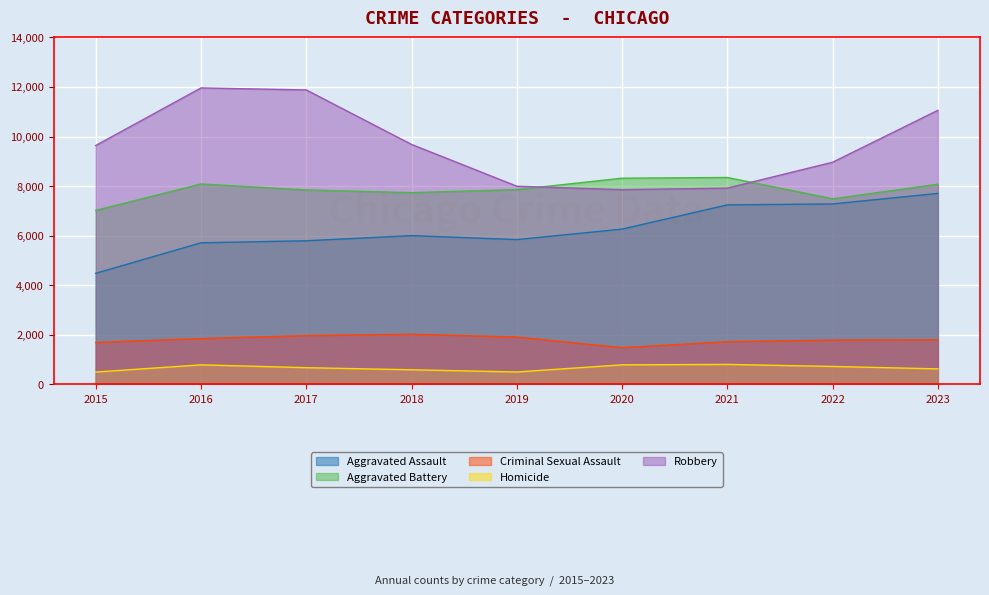

Which category has the lowest value in the Robbery series?

2020